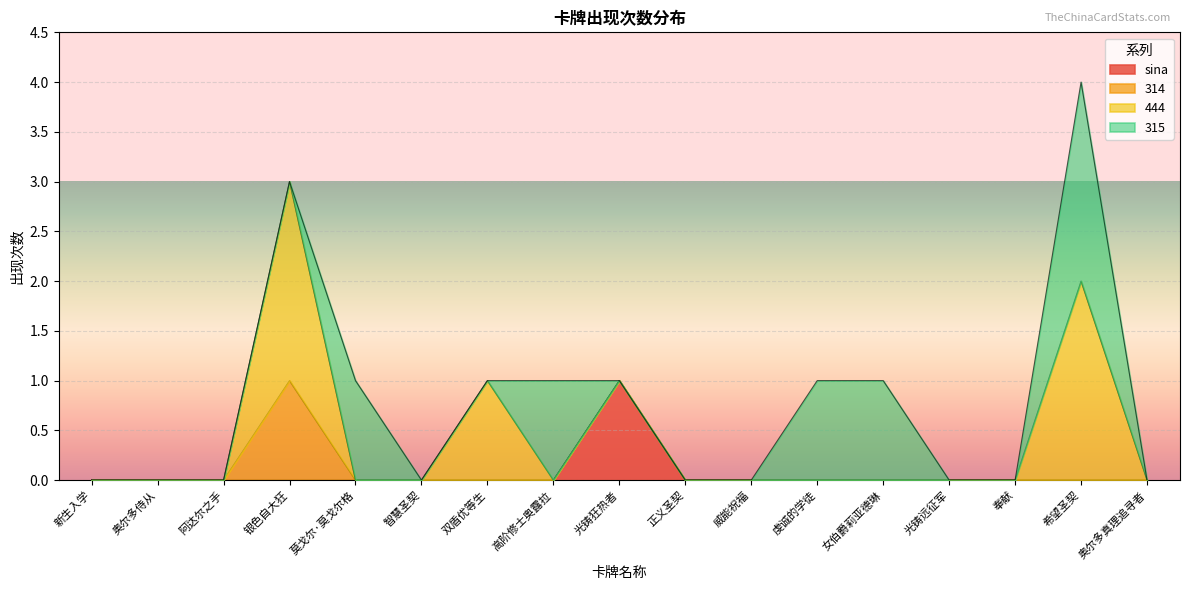

Reading left to right, transcribe all the data shown in this chart.

sina: 新生入学=0	奥尔多侍从=0	阿达尔之手=0	银色自大狂=0	莫戈尔·莫戈尔格=0	智慧圣契=0	双盾优等生=0	高阶修士奥露拉=0	光铸狂热者=1	正义圣契=0	威能祝福=0	虔诚的学徒=0	女伯爵莉亚德琳=0	光铸远征军=0	奉献=0	希望圣契=0	奥尔多真理追寻者=0
314: 新生入学=0	奥尔多侍从=0	阿达尔之手=0	银色自大狂=1	莫戈尔·莫戈尔格=0	智慧圣契=0	双盾优等生=0	高阶修士奥露拉=0	光铸狂热者=0	正义圣契=0	威能祝福=0	虔诚的学徒=0	女伯爵莉亚德琳=0	光铸远征军=0	奉献=0	希望圣契=0	奥尔多真理追寻者=0
444: 新生入学=0	奥尔多侍从=0	阿达尔之手=0	银色自大狂=2	莫戈尔·莫戈尔格=0	智慧圣契=0	双盾优等生=1	高阶修士奥露拉=0	光铸狂热者=0	正义圣契=0	威能祝福=0	虔诚的学徒=0	女伯爵莉亚德琳=0	光铸远征军=0	奉献=0	希望圣契=2	奥尔多真理追寻者=0
315: 新生入学=0	奥尔多侍从=0	阿达尔之手=0	银色自大狂=0	莫戈尔·莫戈尔格=1	智慧圣契=0	双盾优等生=0	高阶修士奥露拉=1	光铸狂热者=0	正义圣契=0	威能祝福=0	虔诚的学徒=1	女伯爵莉亚德琳=1	光铸远征军=0	奉献=0	希望圣契=2	奥尔多真理追寻者=0